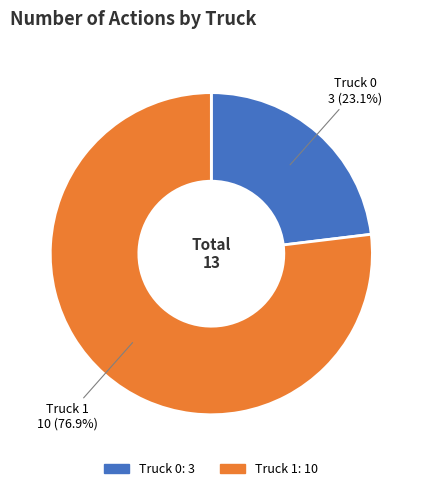

Which slice is the smallest?

Truck 0